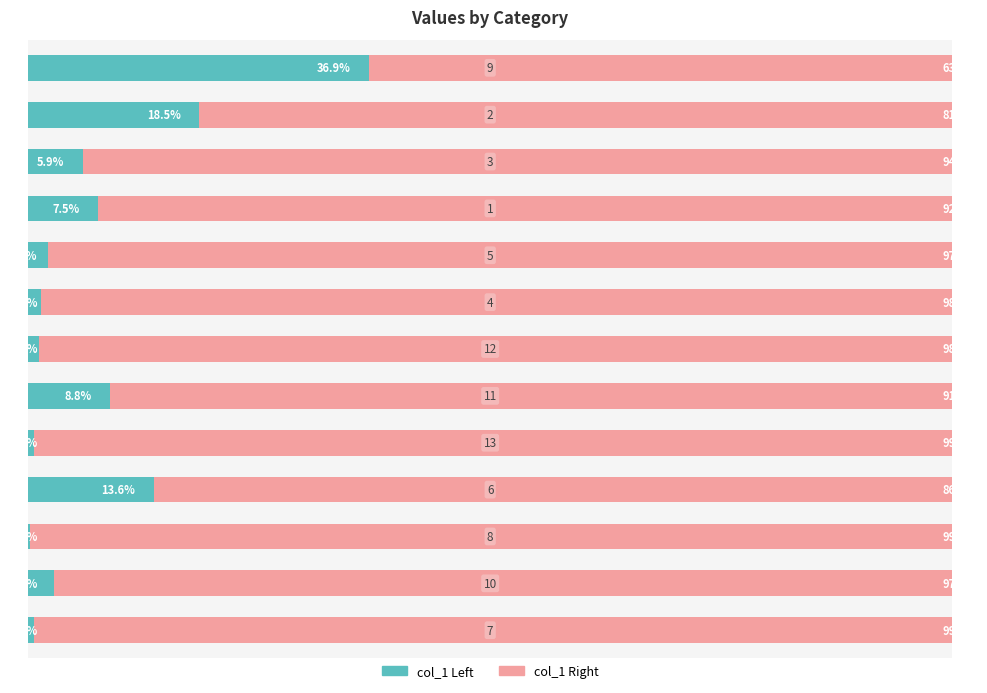

What is the smallest value displayed?

0.2